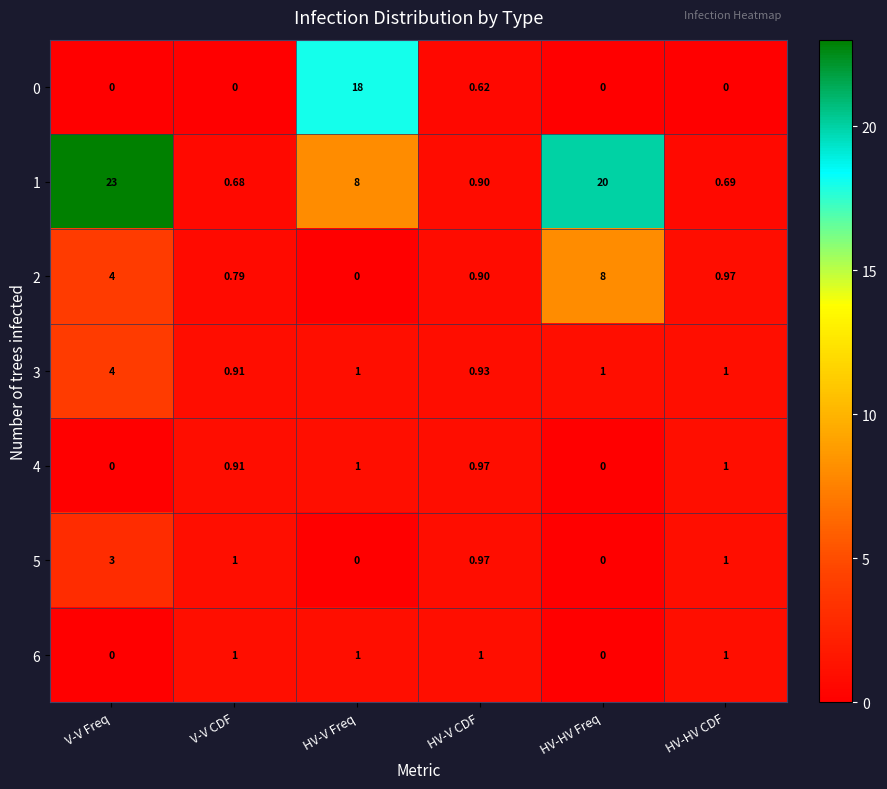

Which series has the largest total across all categories?

1